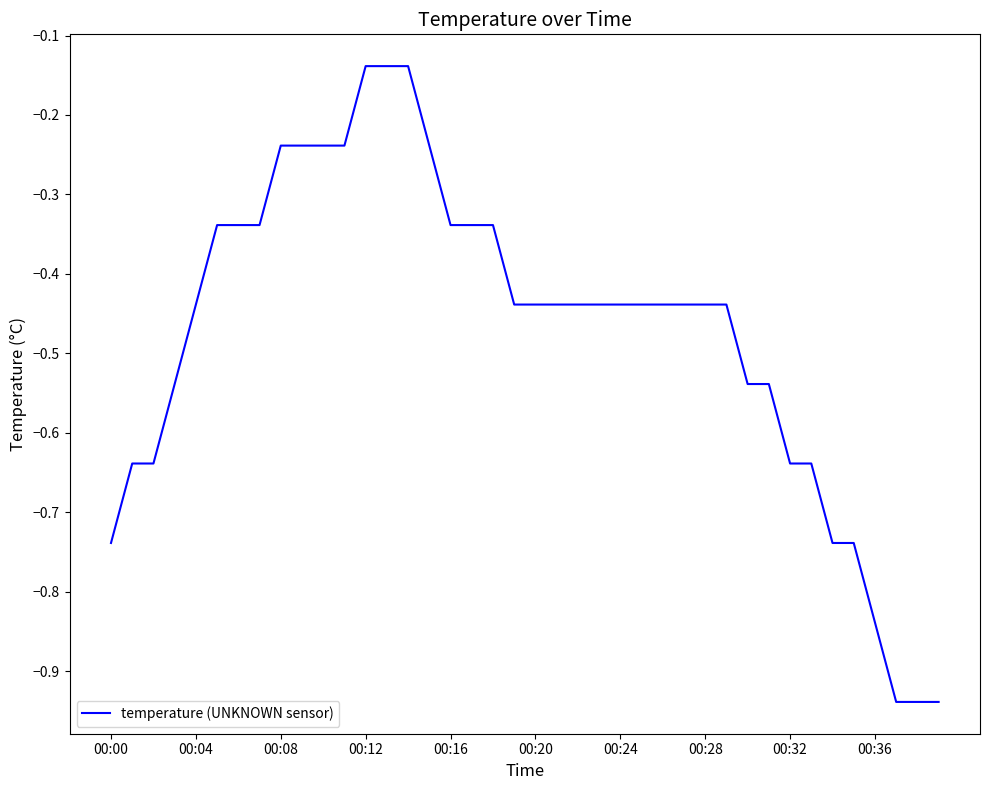

Does the chart display data point markers on the line(s)?

No